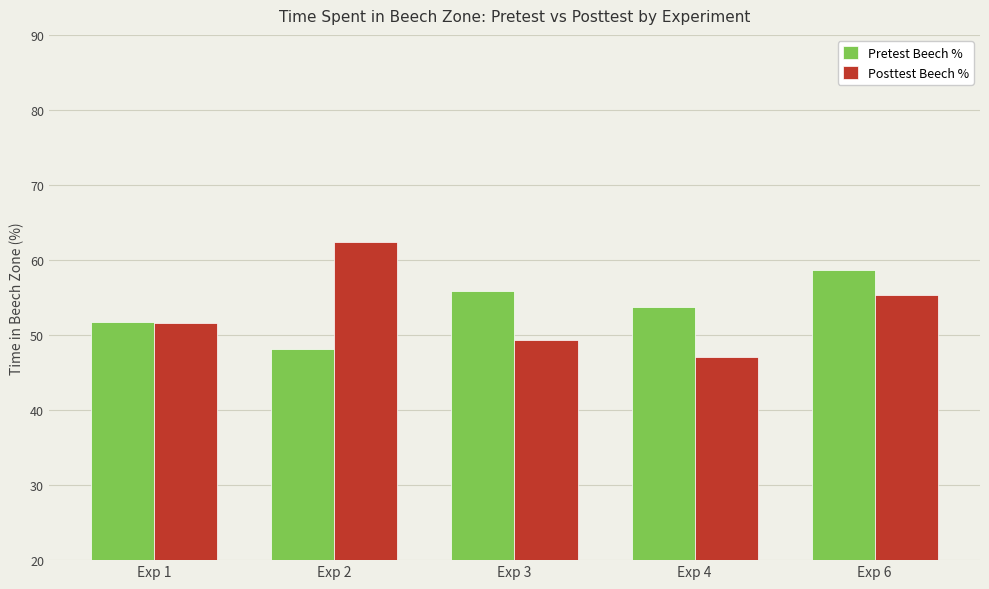

The value of Posttest Beech % at Exp 3 is 49.4. True or false?

True